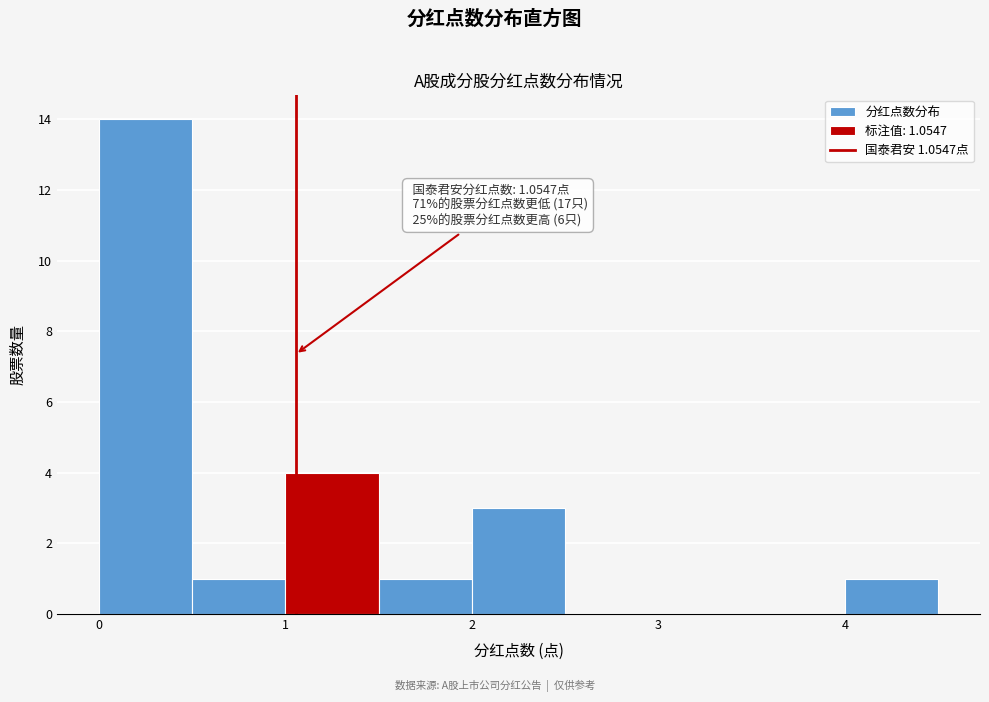

Over which range of the x-axis is the bar tallest?

0.0 to 0.5